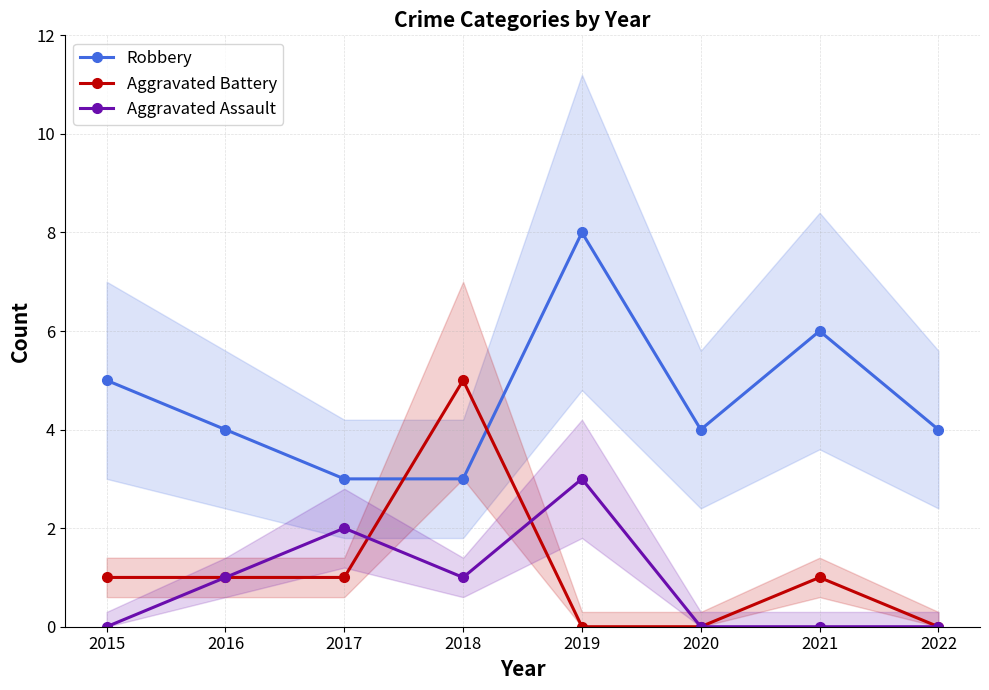

Which series has the widest spread of values?

Robbery